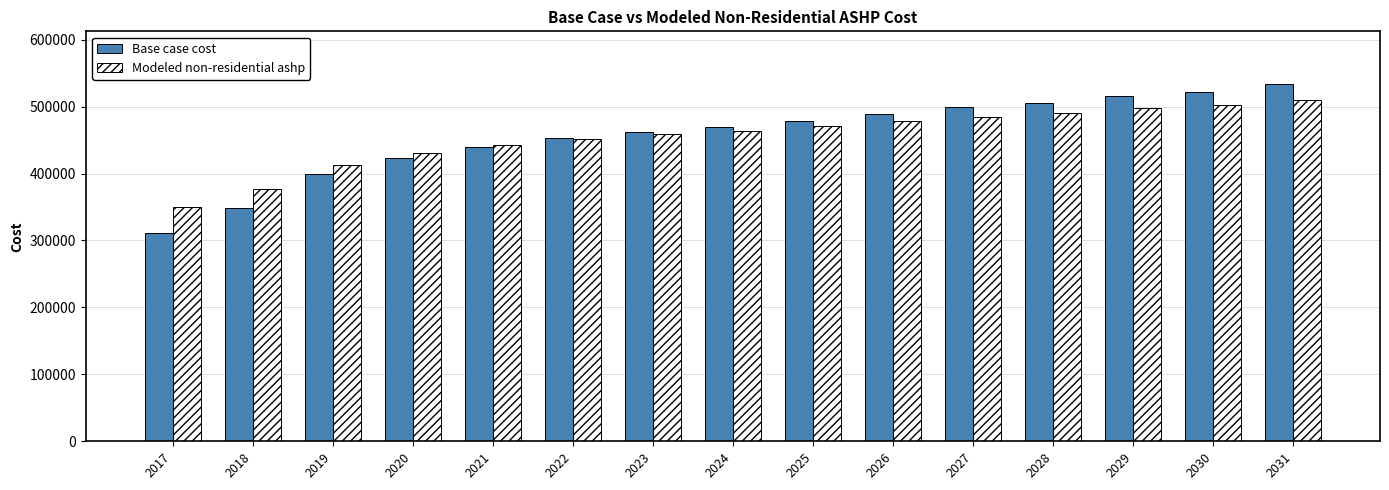

At how many categories does at least one series exceed 328534?

15